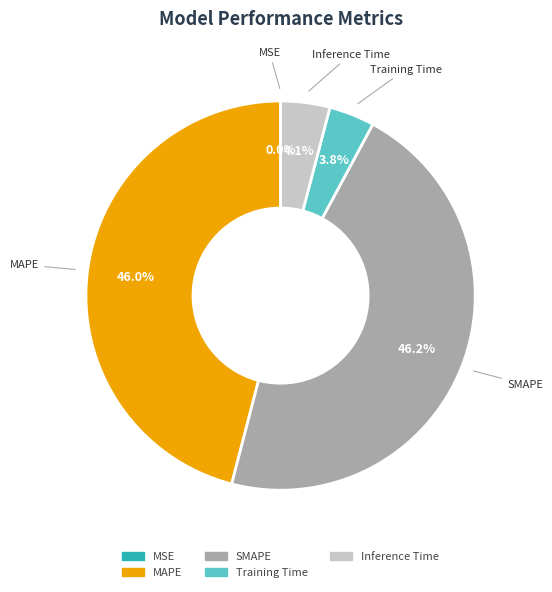

What percentage do SMAPE and Training Time together represent?

50.0%